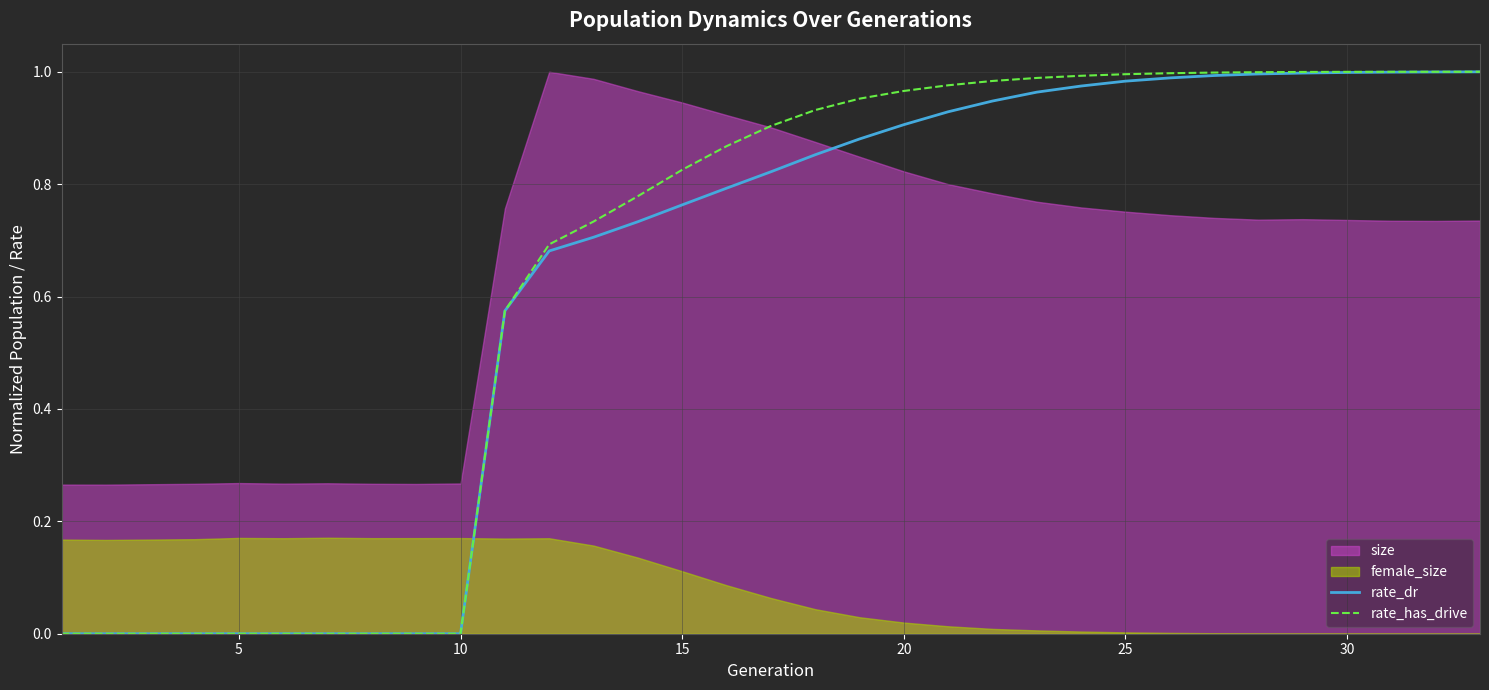

How many lines are shown in the chart?

2